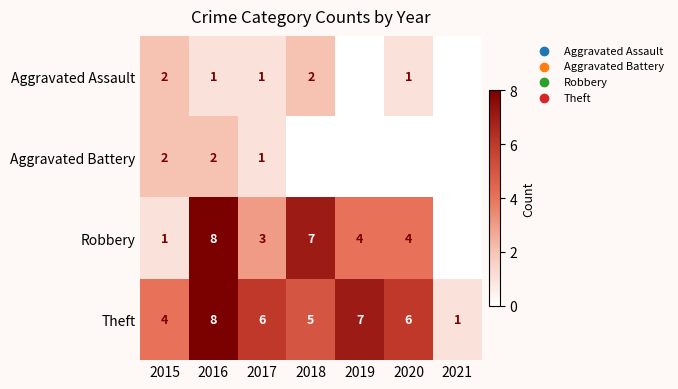

What is the sum of the Theft values at 2017 and 2019?

13